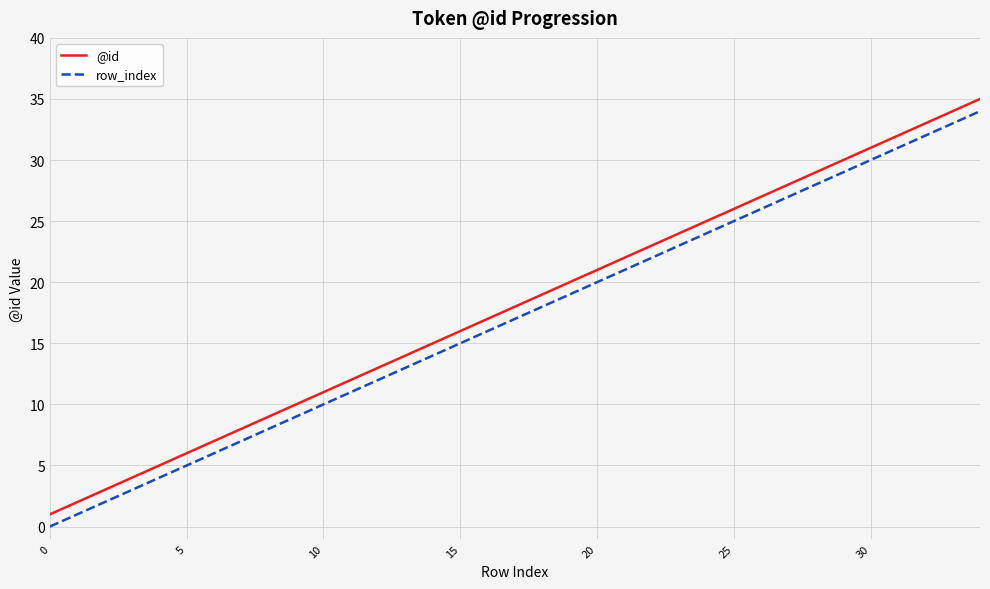

What is the difference between the maximum and minimum values in the @id series?

34